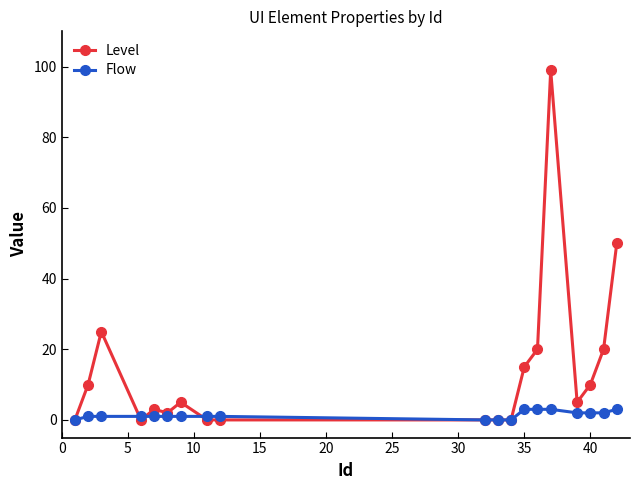

List the series in order of their overall mean, highest first.

Level, Flow